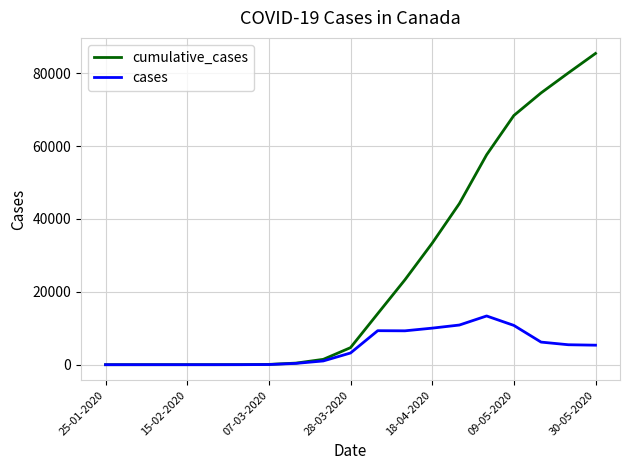

What is the maximum value for cases?

13377